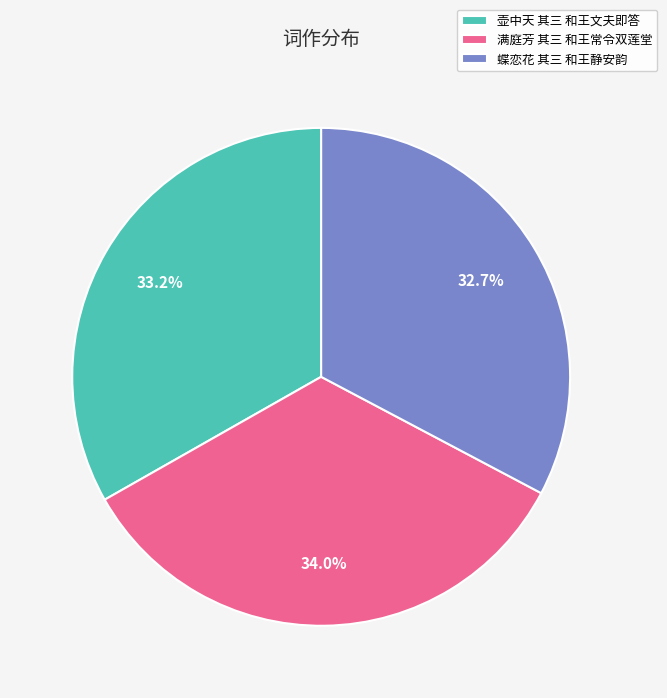

To the nearest percent, what portion does 蝶恋花 其三 和王静安韵 represent?

33%